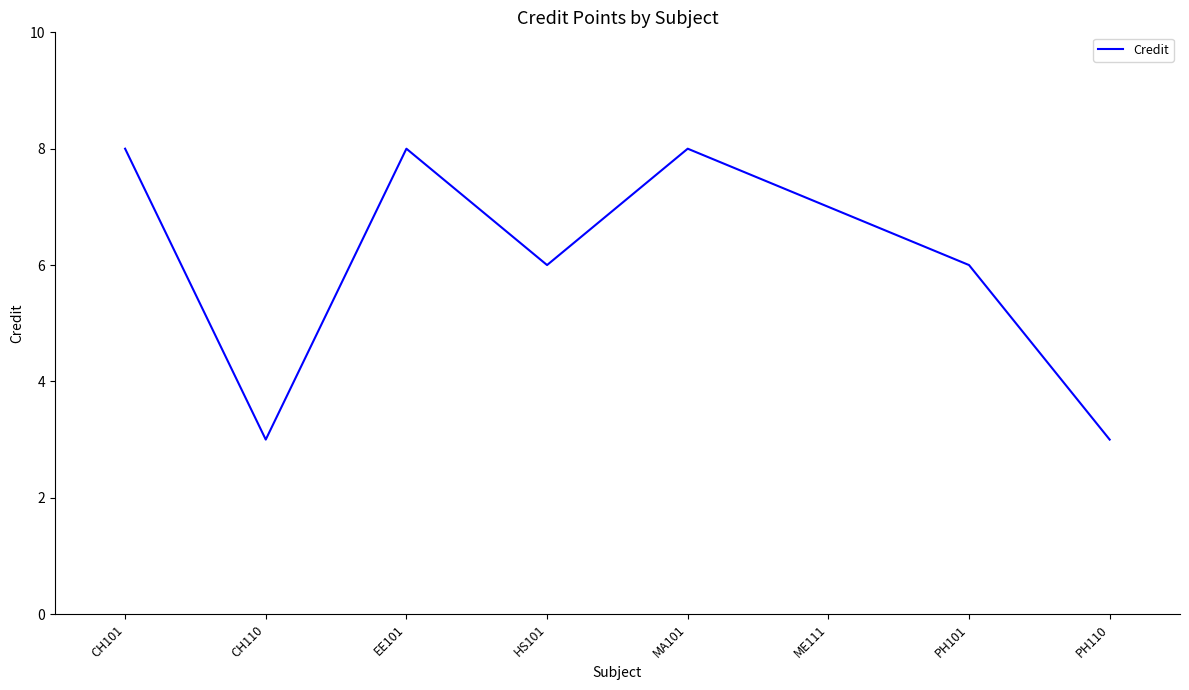

What is the difference between the second highest and second lowest values?

5